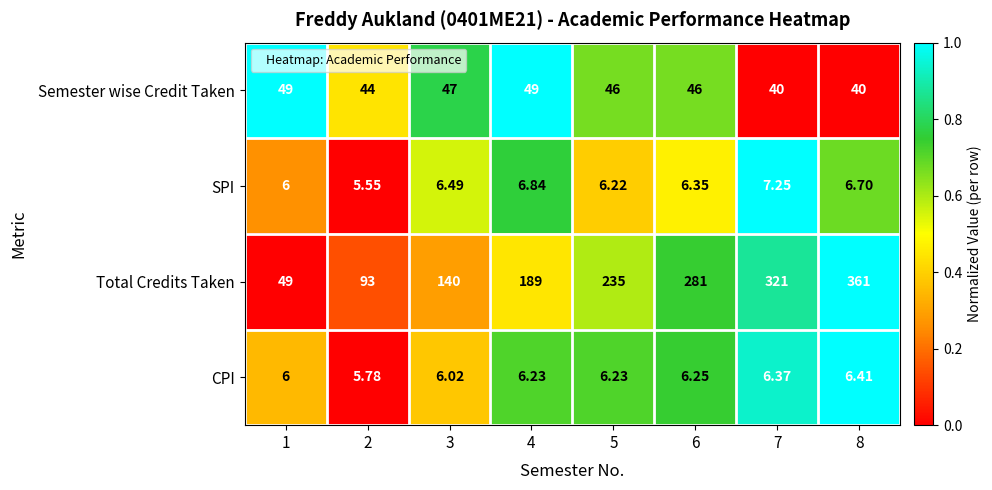

Rank the series by their maximum value, from highest to lowest.

Total Credits Taken, Semester wise Credit Taken, SPI, CPI